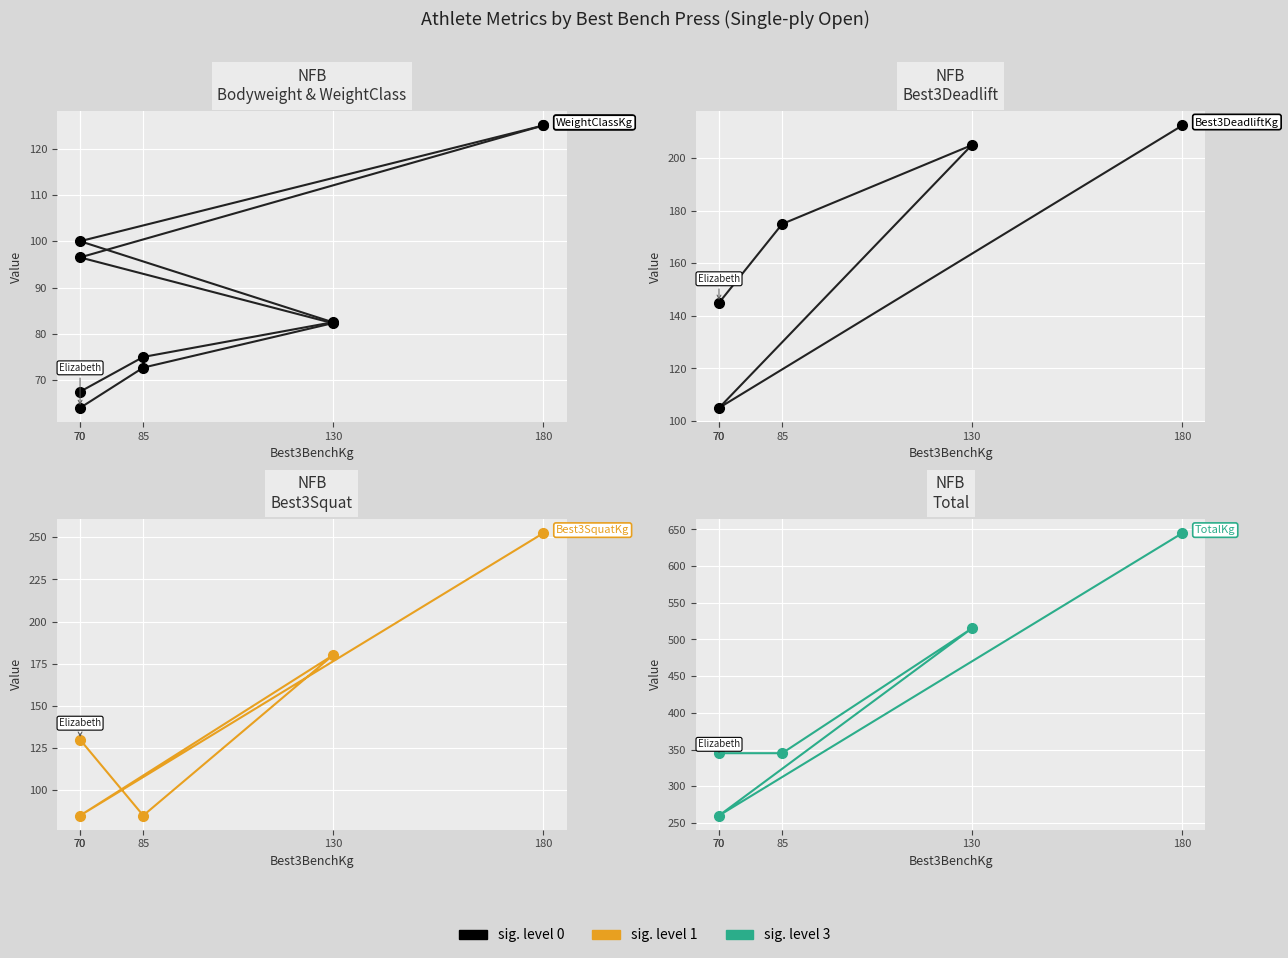

True or false: TotalKg and Best3DeadliftKg intersect in this chart.

False